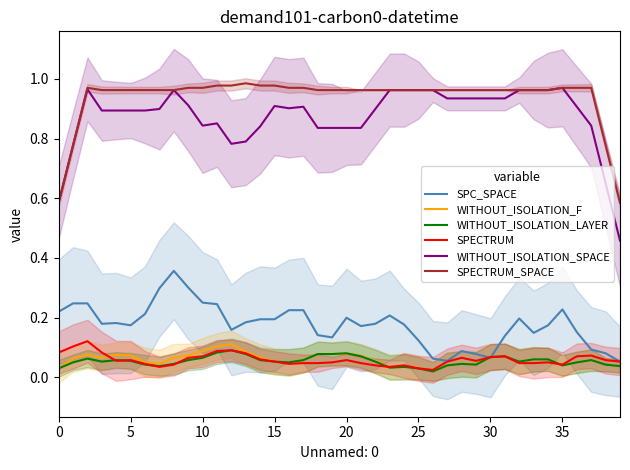

How many intersections are there between SPECTRUM and SPC_SPACE?

3